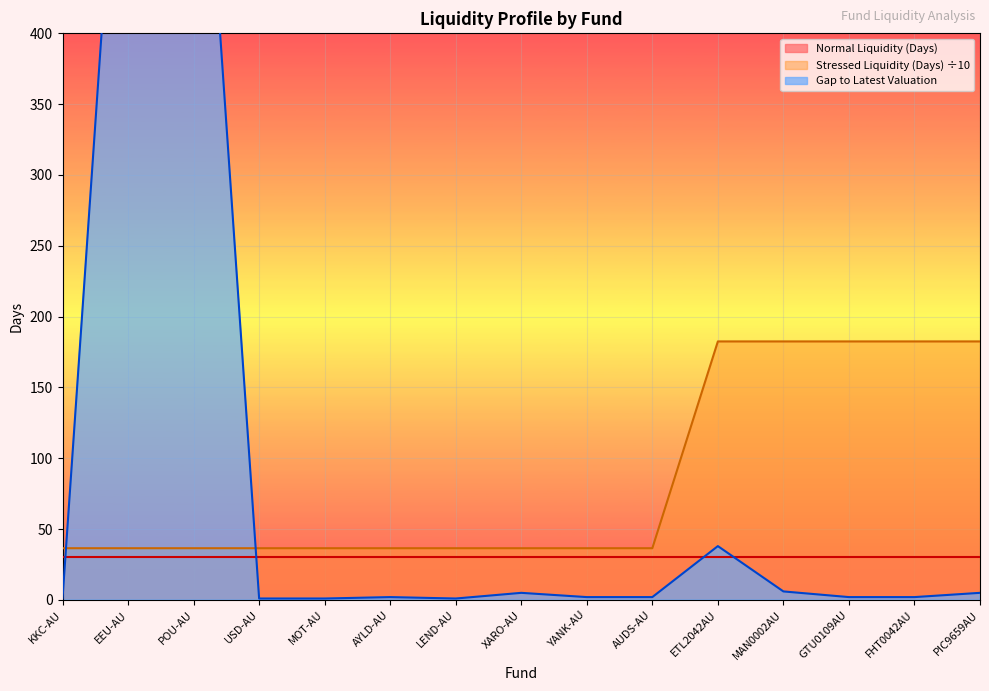

Is it true that Stressed Liquidity (Days) ÷10 equals 36.5 at EEU-AU?

True